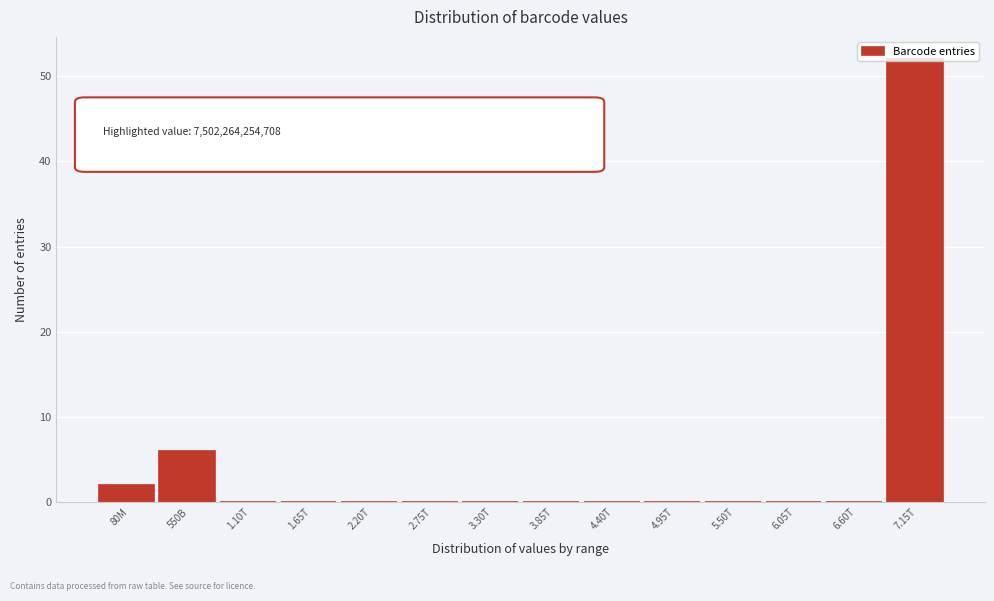

At which label is the value closest to 26?

550B